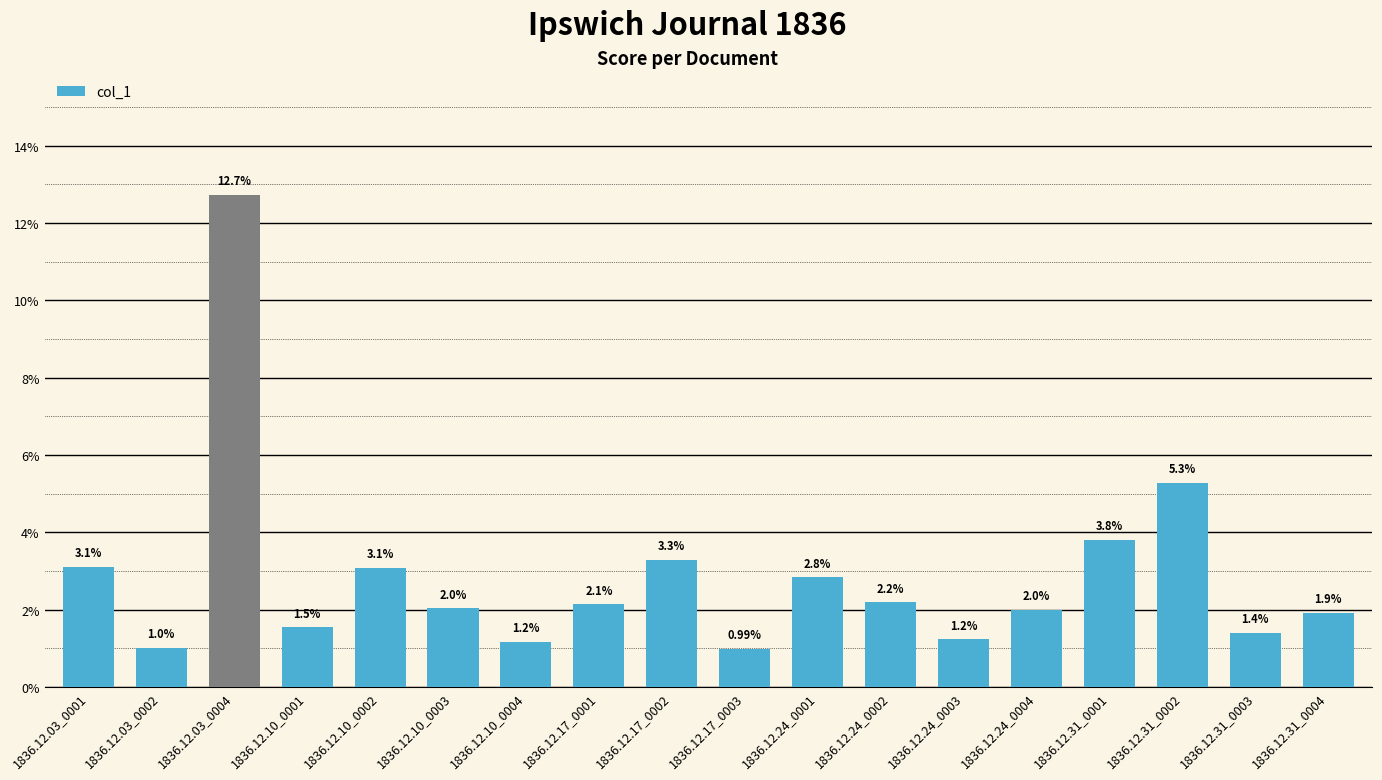

Between 1836.12.17_0002 and 1836.12.03_0004, which is larger?

1836.12.03_0004